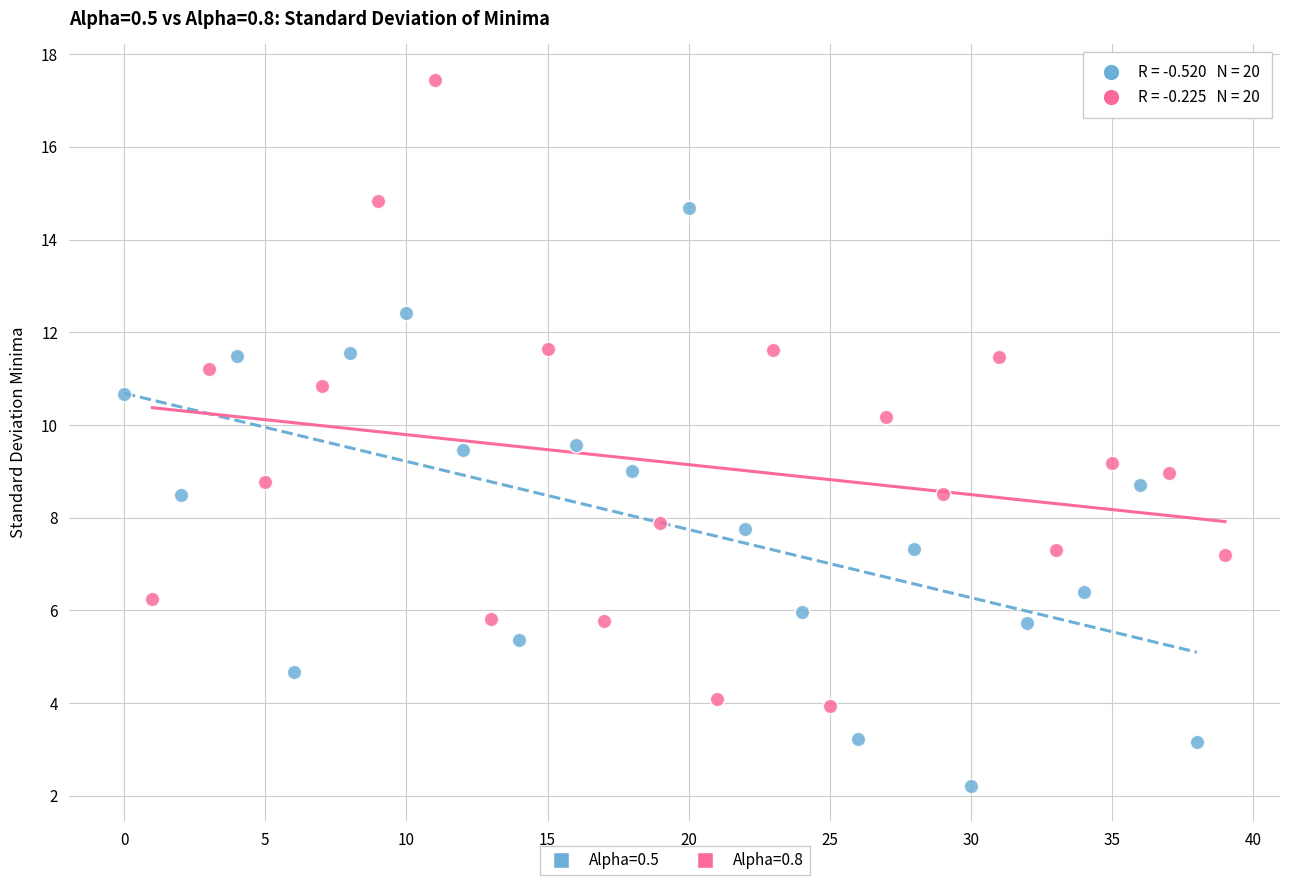

Which series contains the lowest Y value?

Alpha=0.5